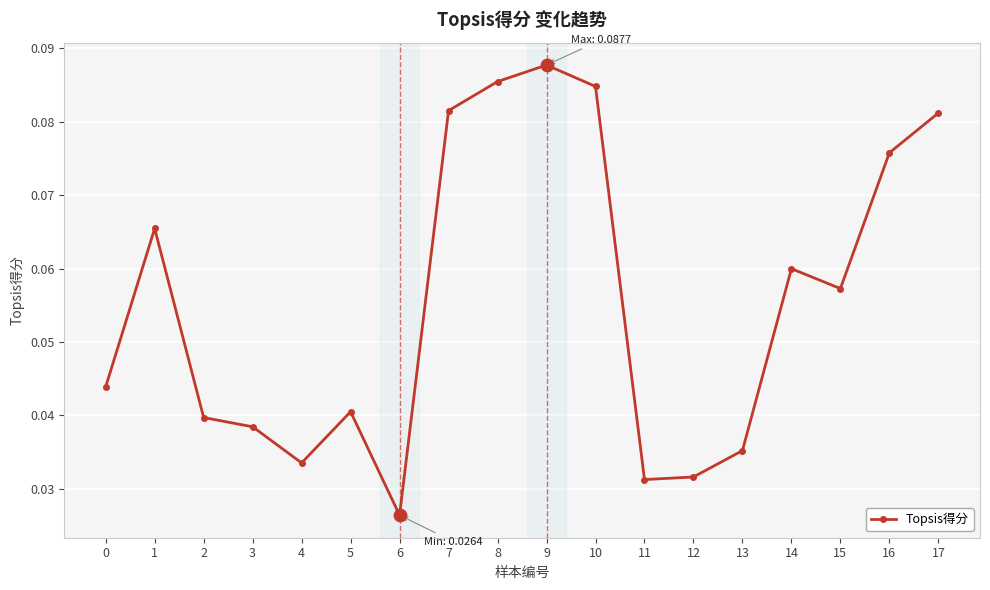

Which has a higher value, 4 or 17?

17